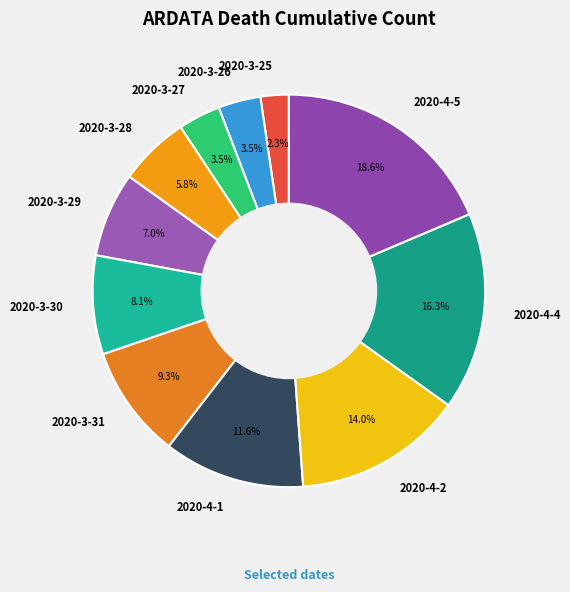

The 2020-3-26 slice represents 10% of the pie. True or false?

False